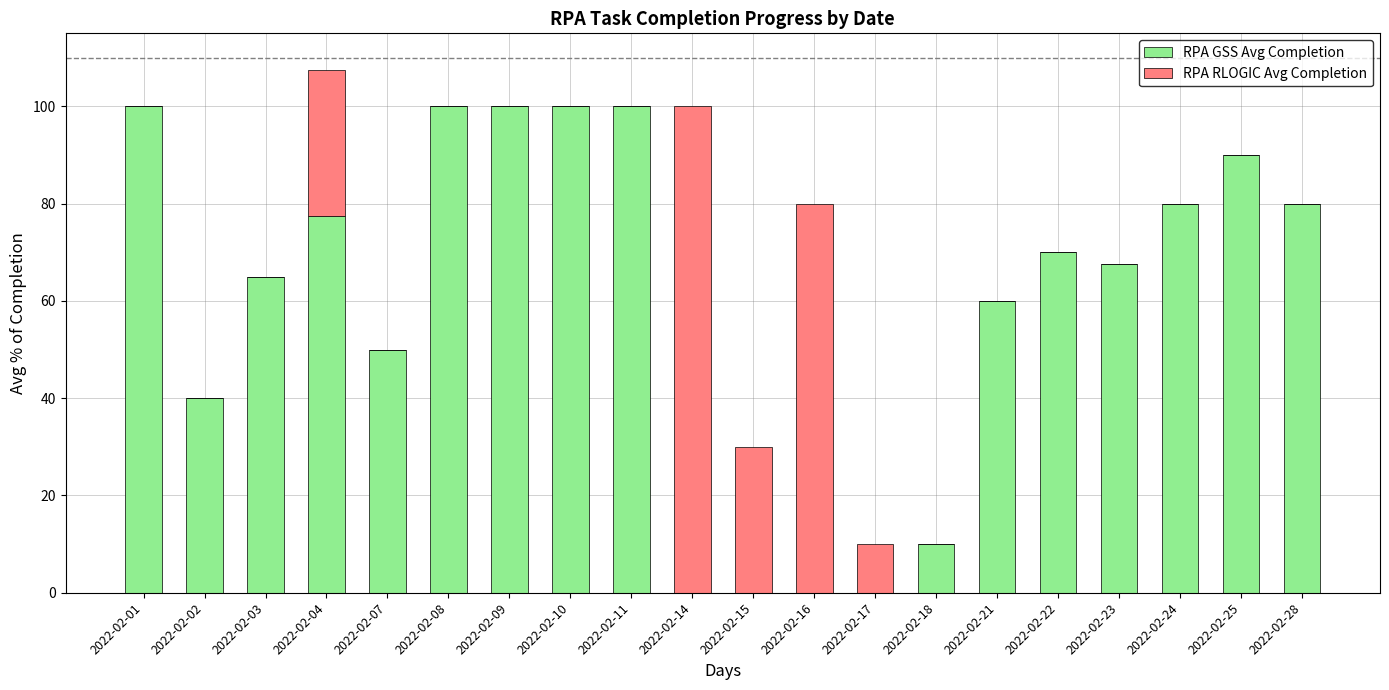

How many data points does each series have?

20